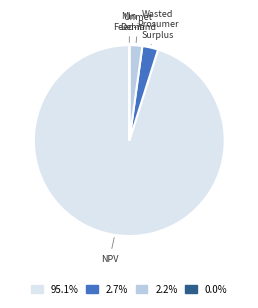

What is the majority slice?

NPV